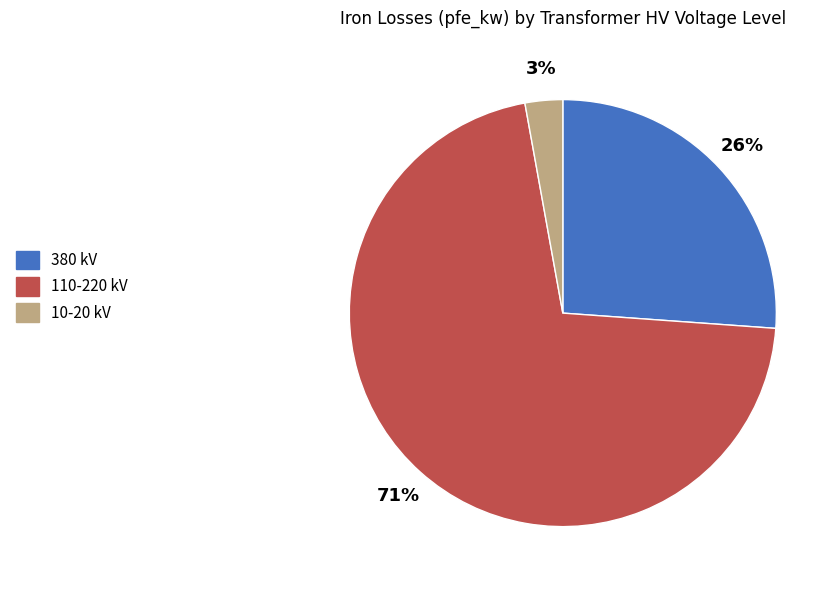

Rank the categories by value from highest to lowest.

110-220 kV, 380 kV, 10-20 kV